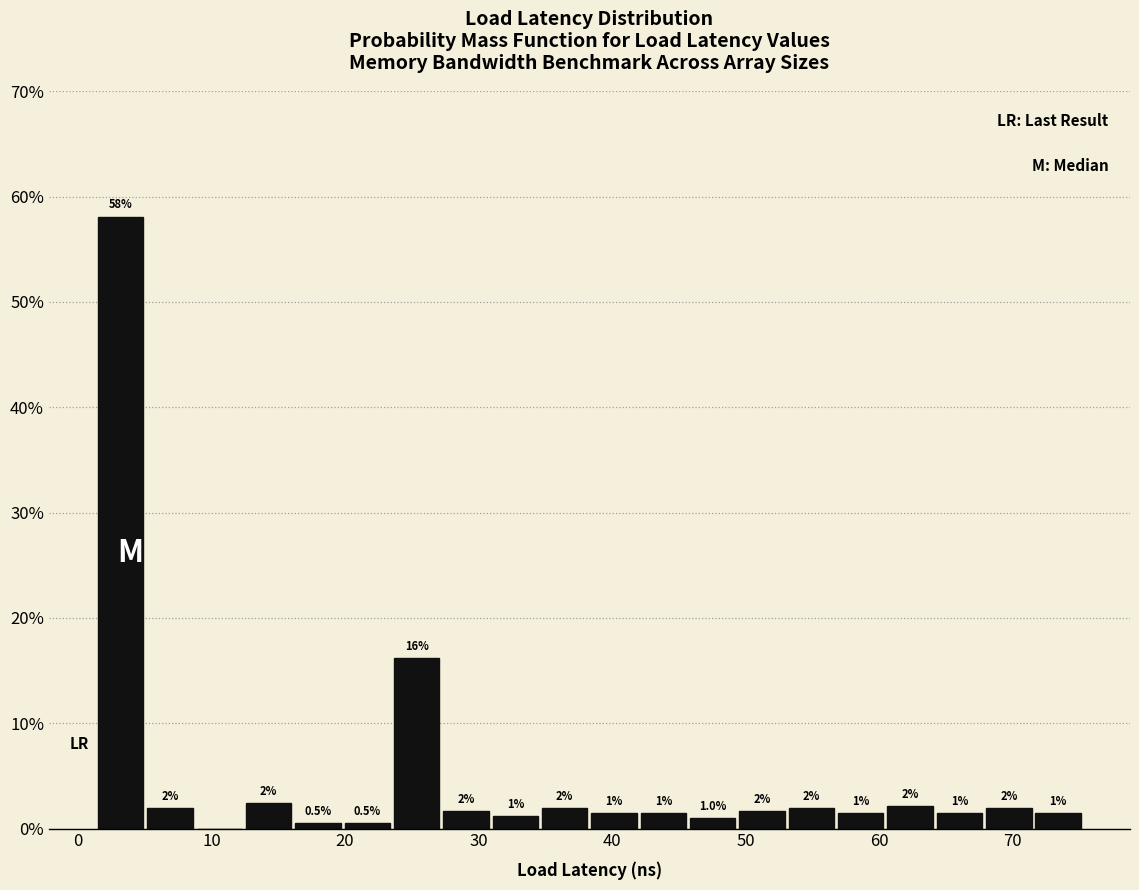

Around what value on the x-axis is the tallest bar? Give the approximate position of its centre, as read against the axis.

3